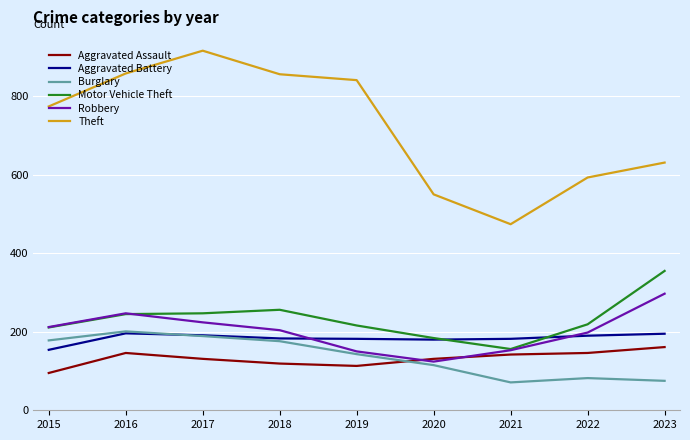

How many lines are shown in the chart?

6